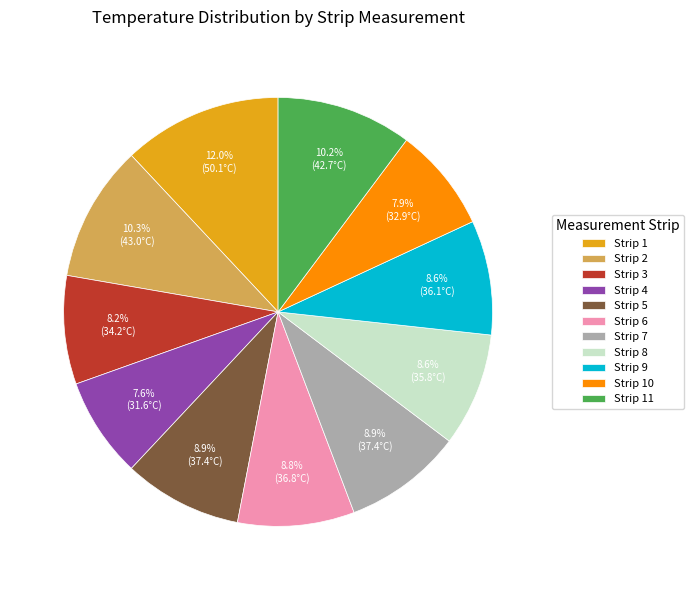

Which slice is the largest?

Strip 1